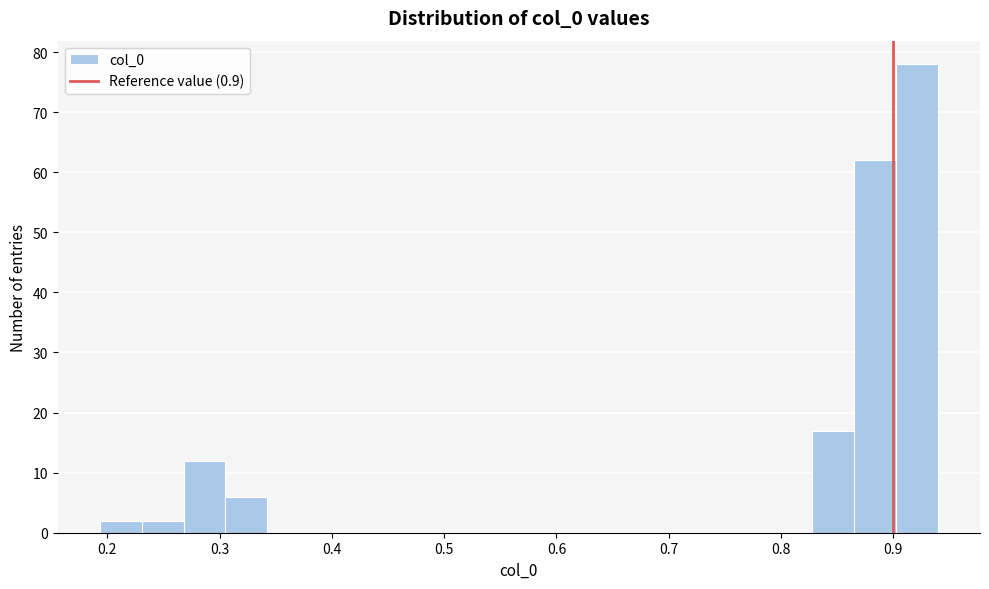

Around what value on the x-axis is the tallest bar? Give the approximate position of its centre, as read against the axis.

0.92